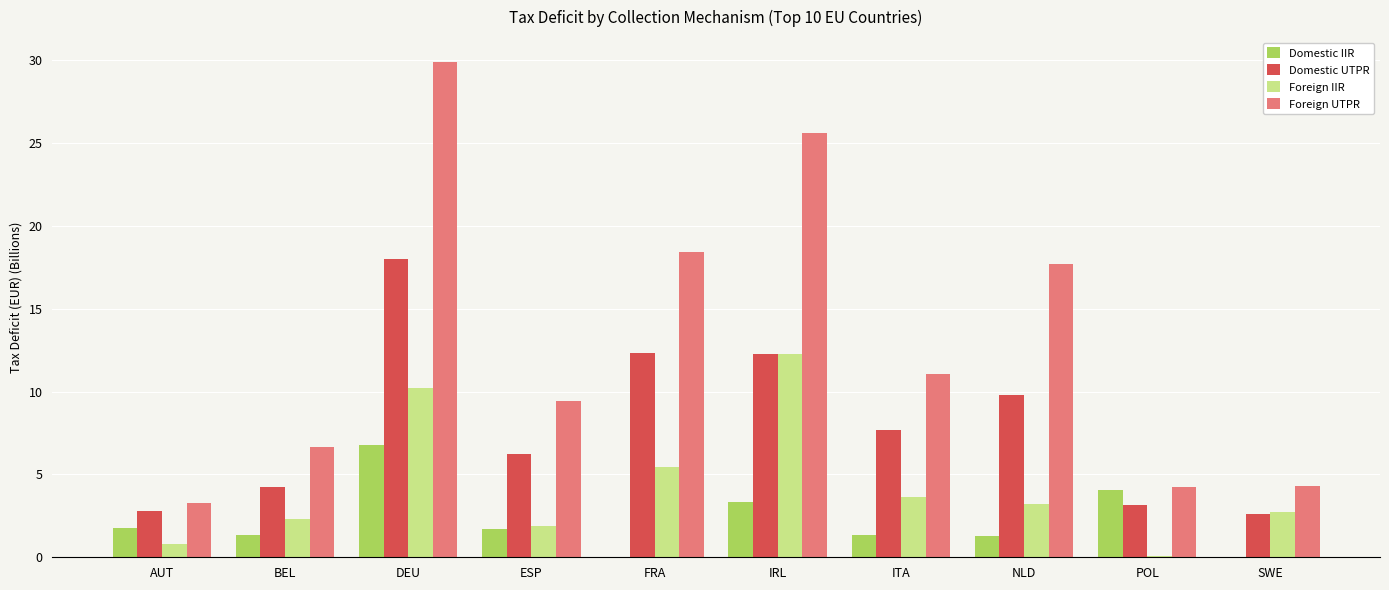

At which category is the sum across all series the highest?

DEU